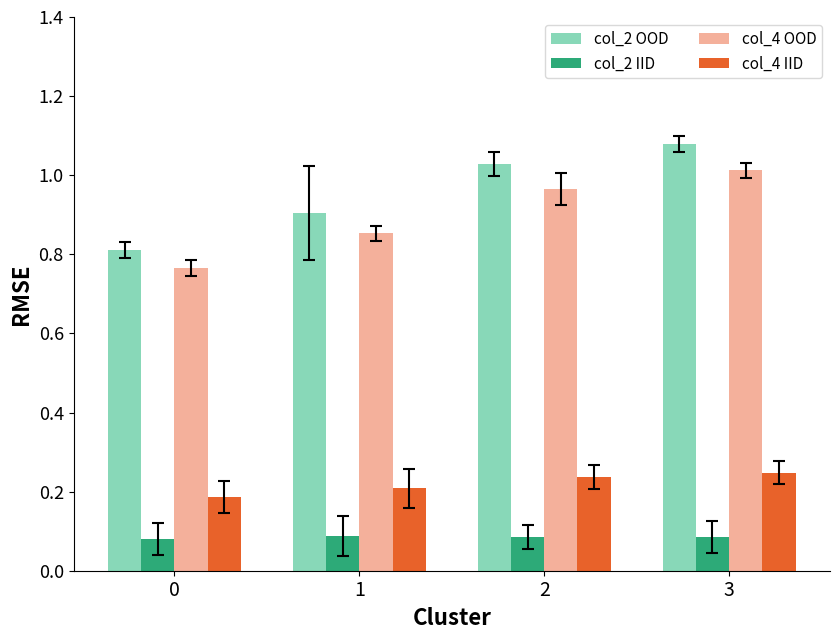

What is the sum of all col_2 IID values?

0.3